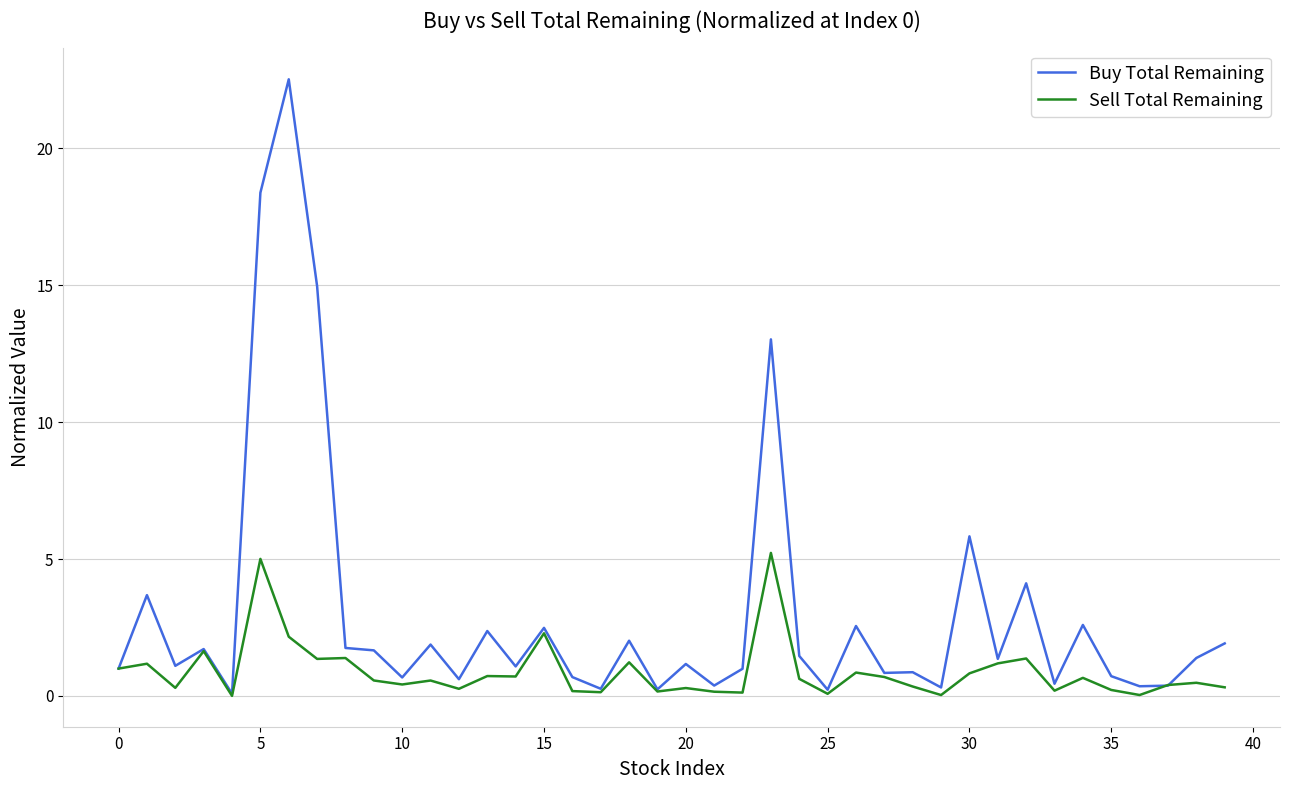

Which series has the largest total across all categories?

Buy Total Remaining